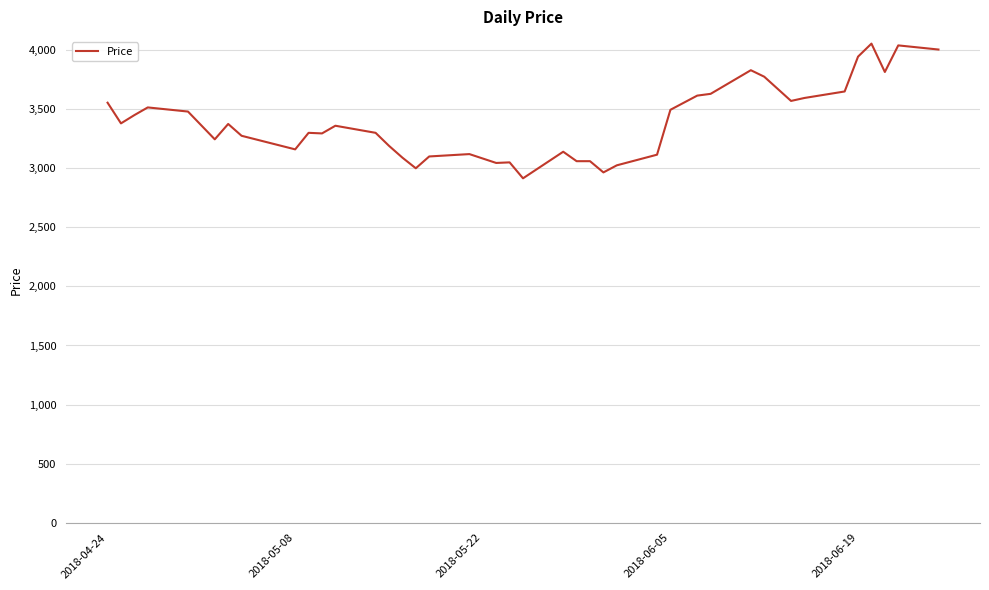

How many values are below 3360?

20